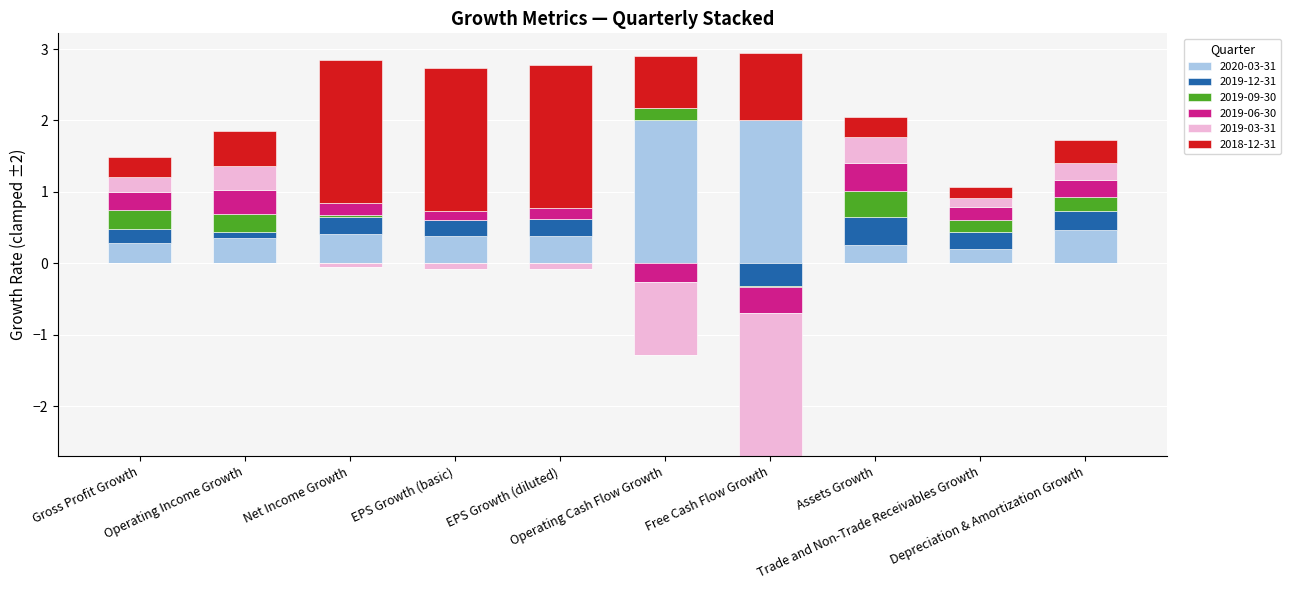

At which label does 2019-09-30 reach its peak?

Assets Growth